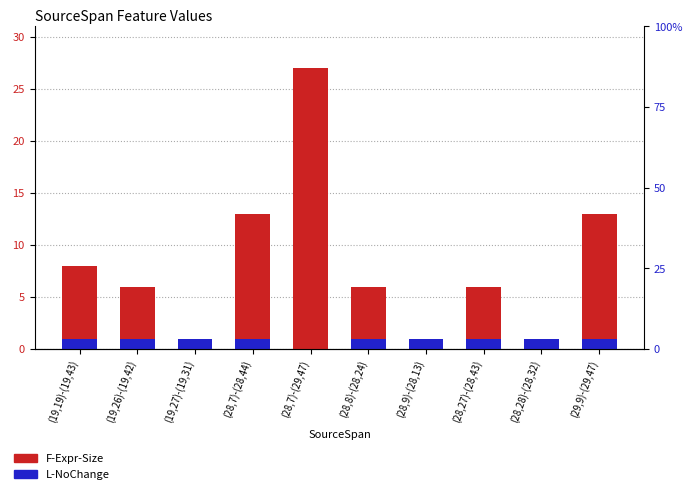

Between (19,19)-(19,43) and (28,9)-(28,13), which series saw the biggest shift?

F-Expr-Size